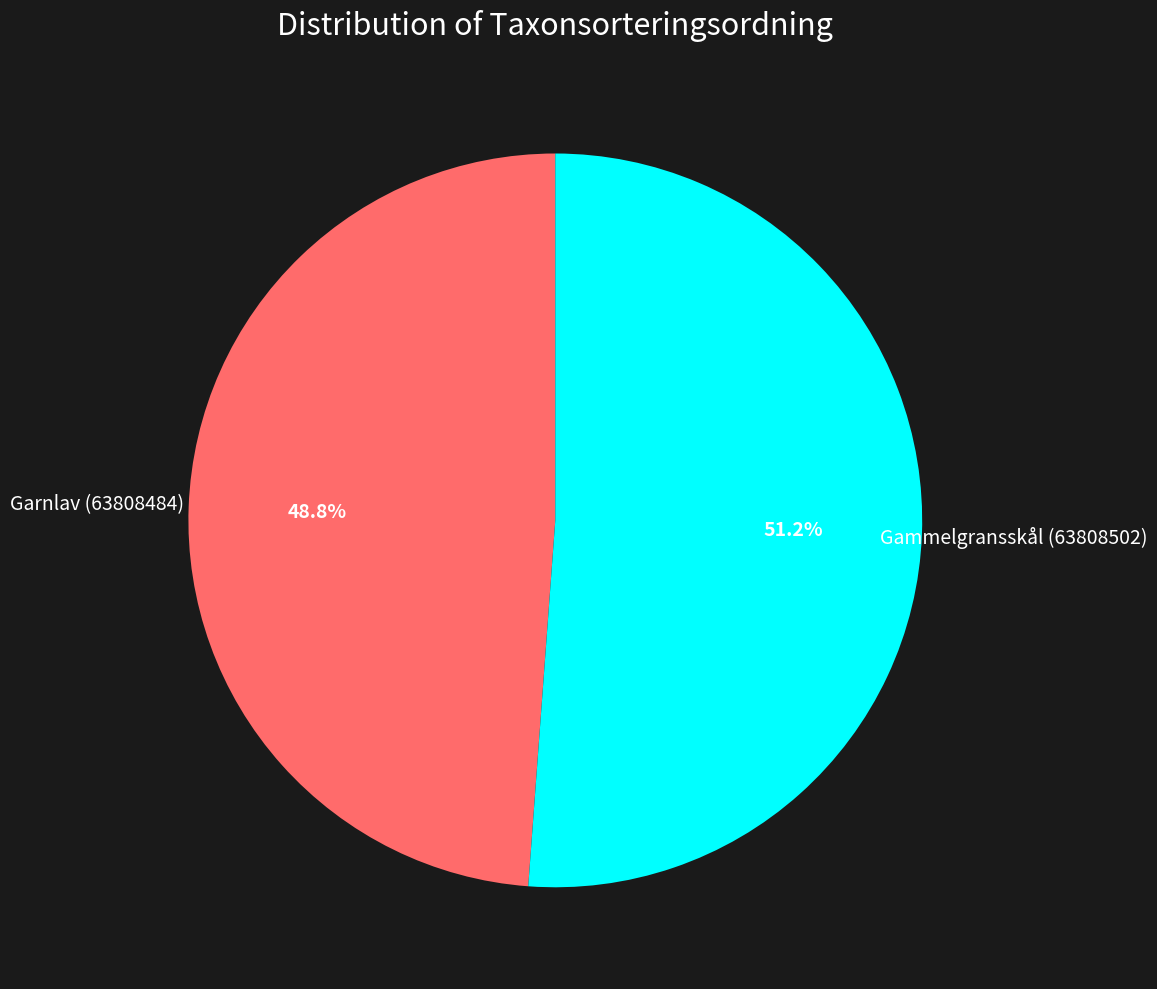

Is there any slice that represents more than half of the pie?

Yes